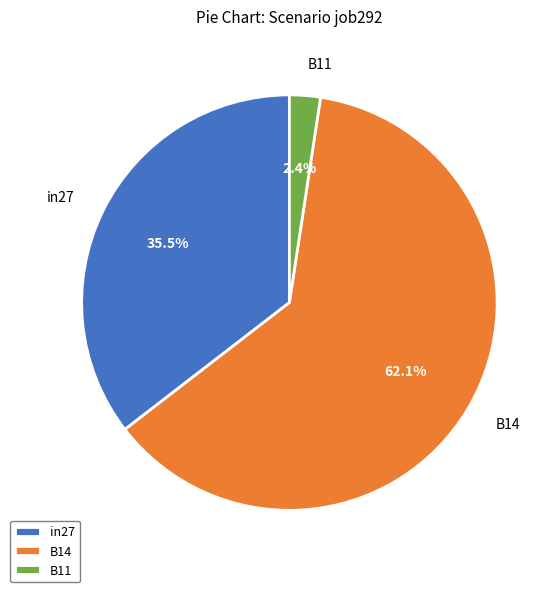

What is the majority slice?

B14